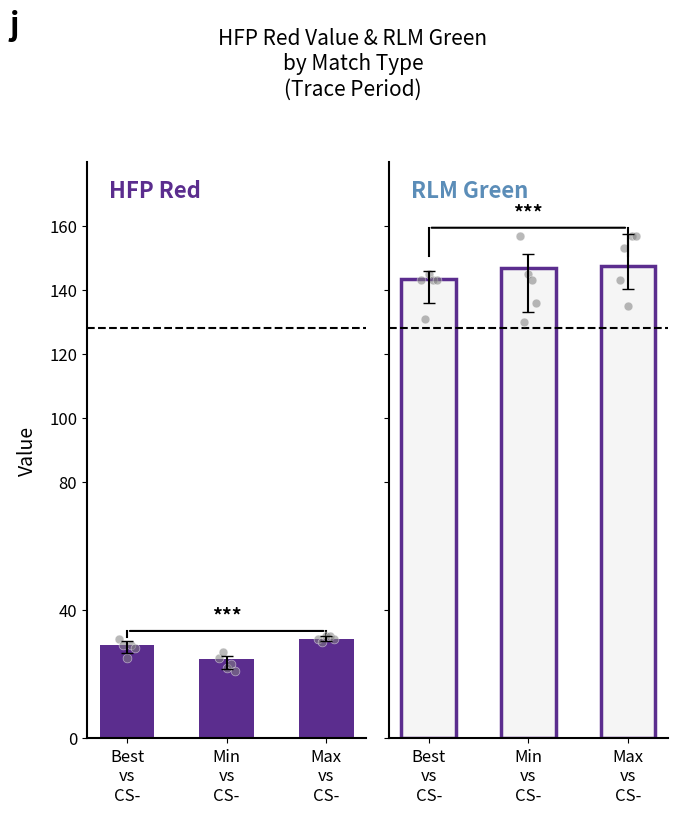

What are all the series names shown in the legend?

HFP_RedValue, RLM_Green